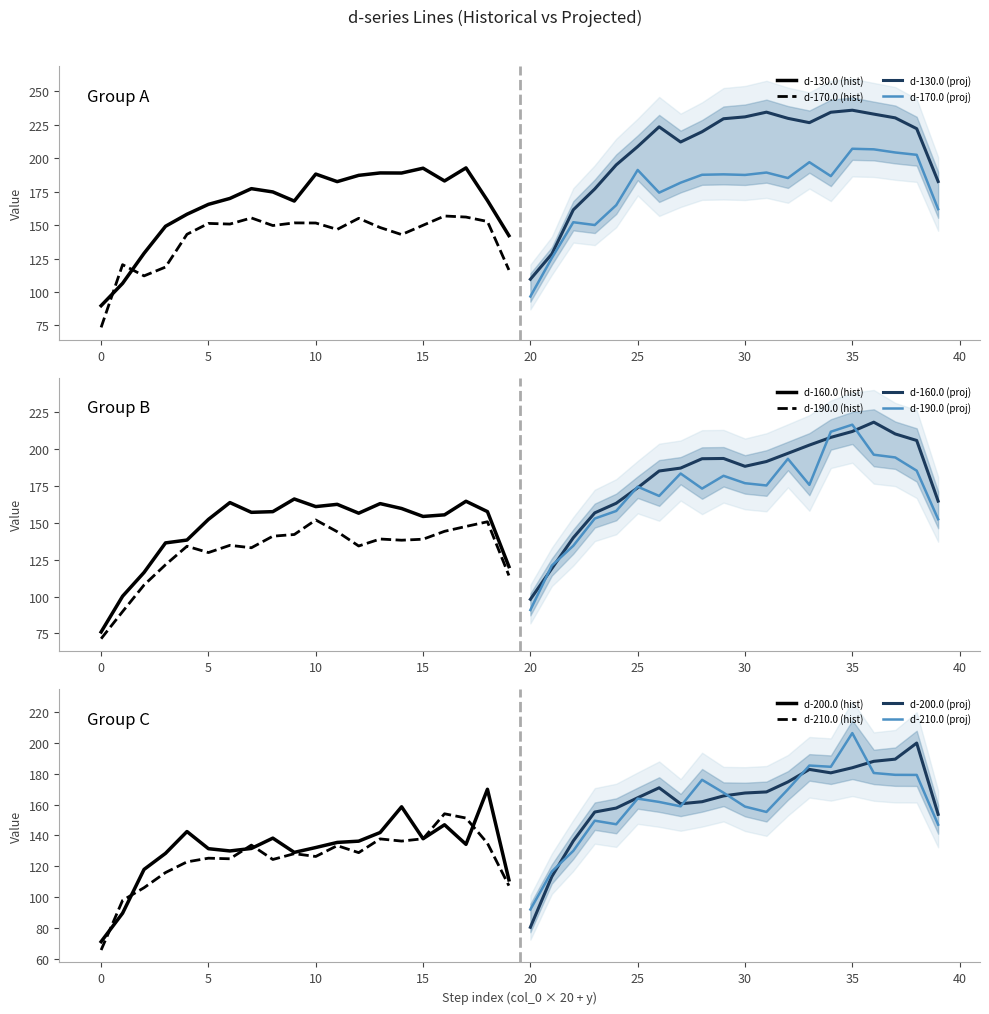

Where do d-200.0 and d-160.0 first cross each other?

1 and 2